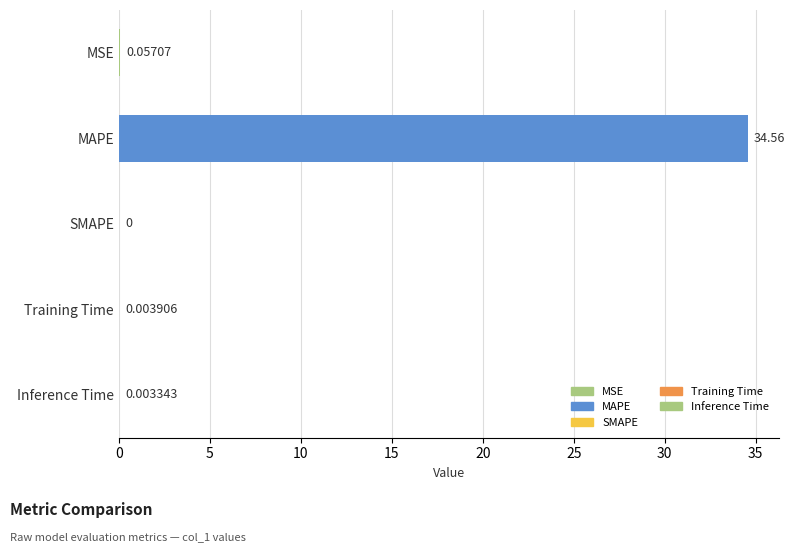

Which category has the highest value across all series?

MAPE